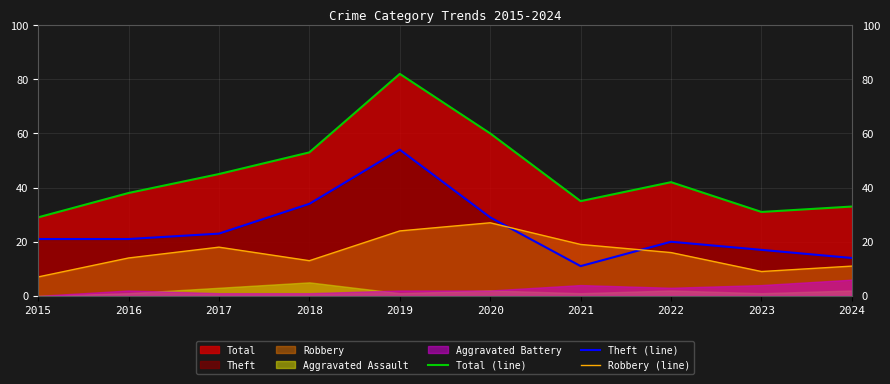

How many values in the Robbery (line) series are below 16?

5